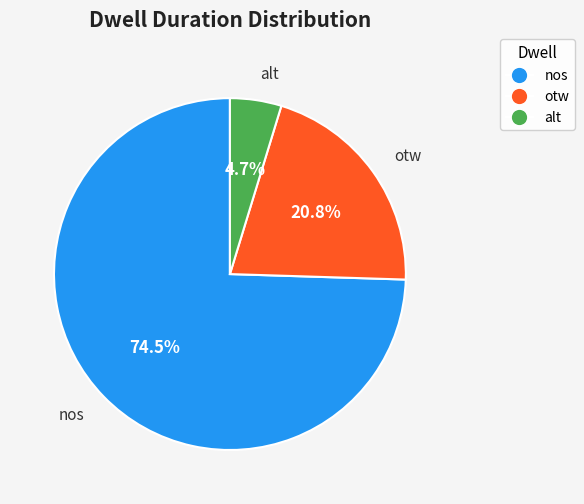

Which has a higher value, otw or nos?

nos